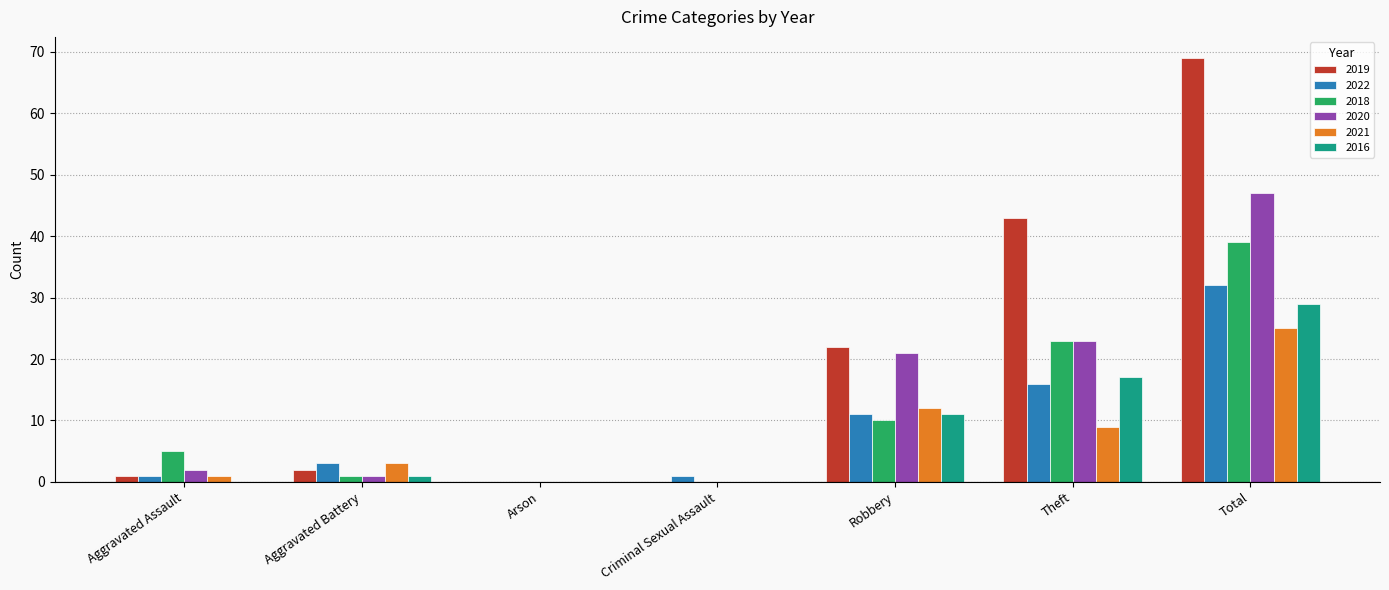

The value of 2021 at Criminal Sexual Assault is -14. True or false?

False